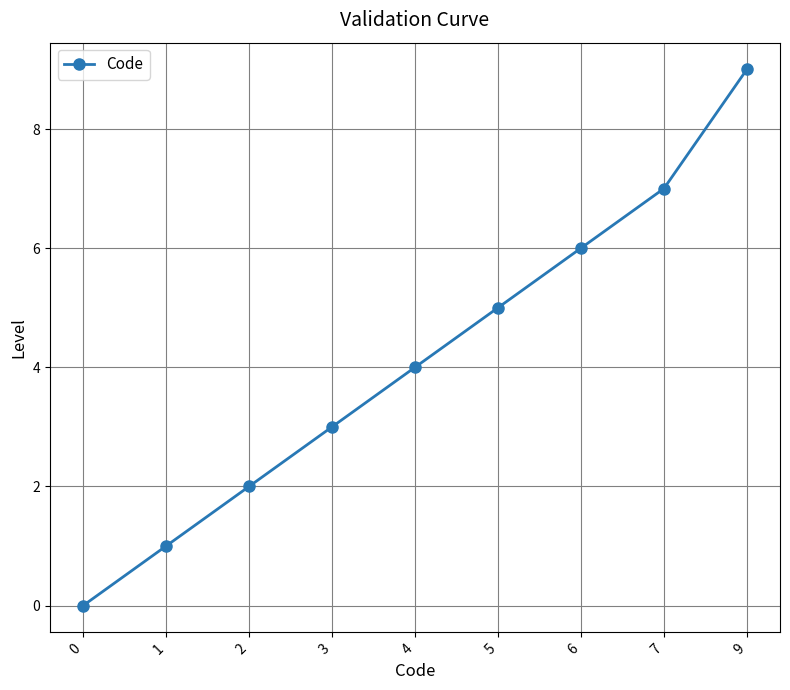

How many lines are shown in the chart?

1